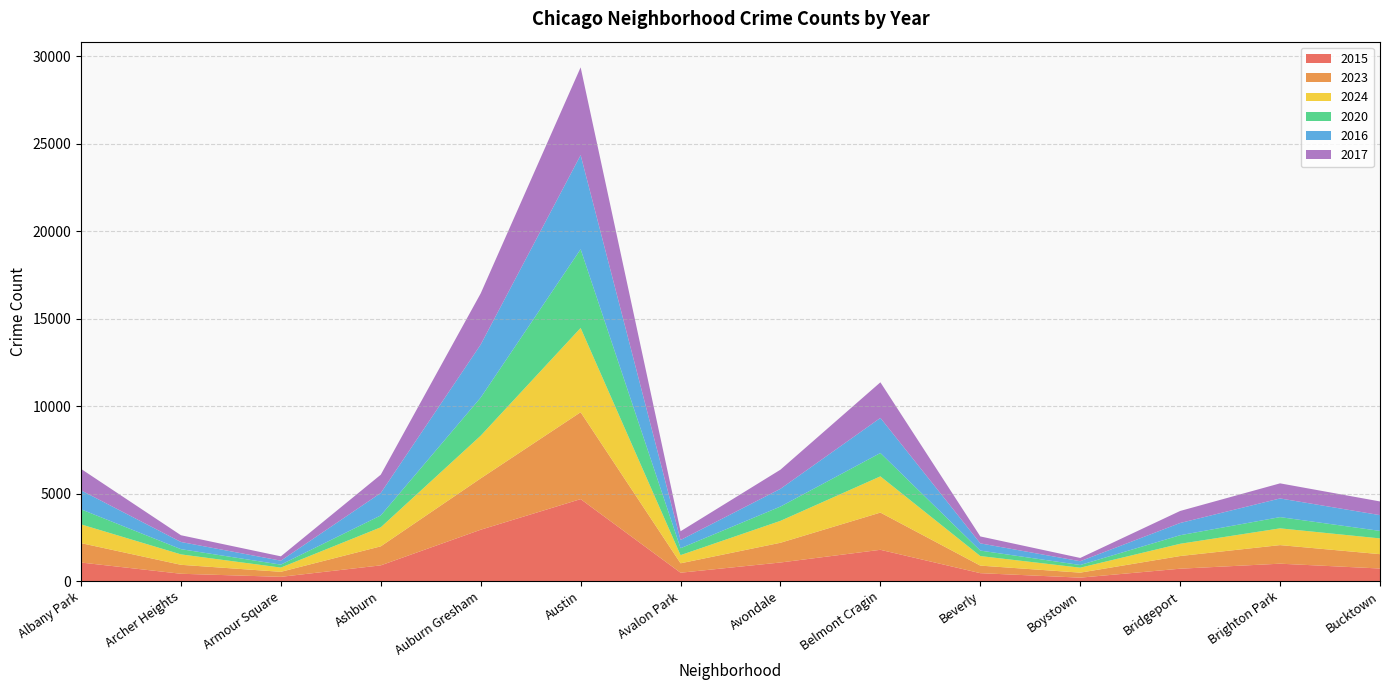

Reading left to right, extract all data points from this chart.

2015: 1056	414	238	894	2931	4681	474	1058	1783	448	192	703	990	714
2023: 1110	512	287	1088	2936	4967	538	1128	2128	432	286	725	1062	821
2024: 1071	596	243	1088	2440	4817	467	1253	2070	546	284	700	958	900
2020: 861	298	168	678	2178	4499	394	816	1335	312	153	489	642	429
2016: 1084	410	226	1284	3031	5380	469	1015	2006	413	216	699	1067	901
2017: 1226	386	248	1045	2925	5016	501	1094	2036	397	187	688	863	783